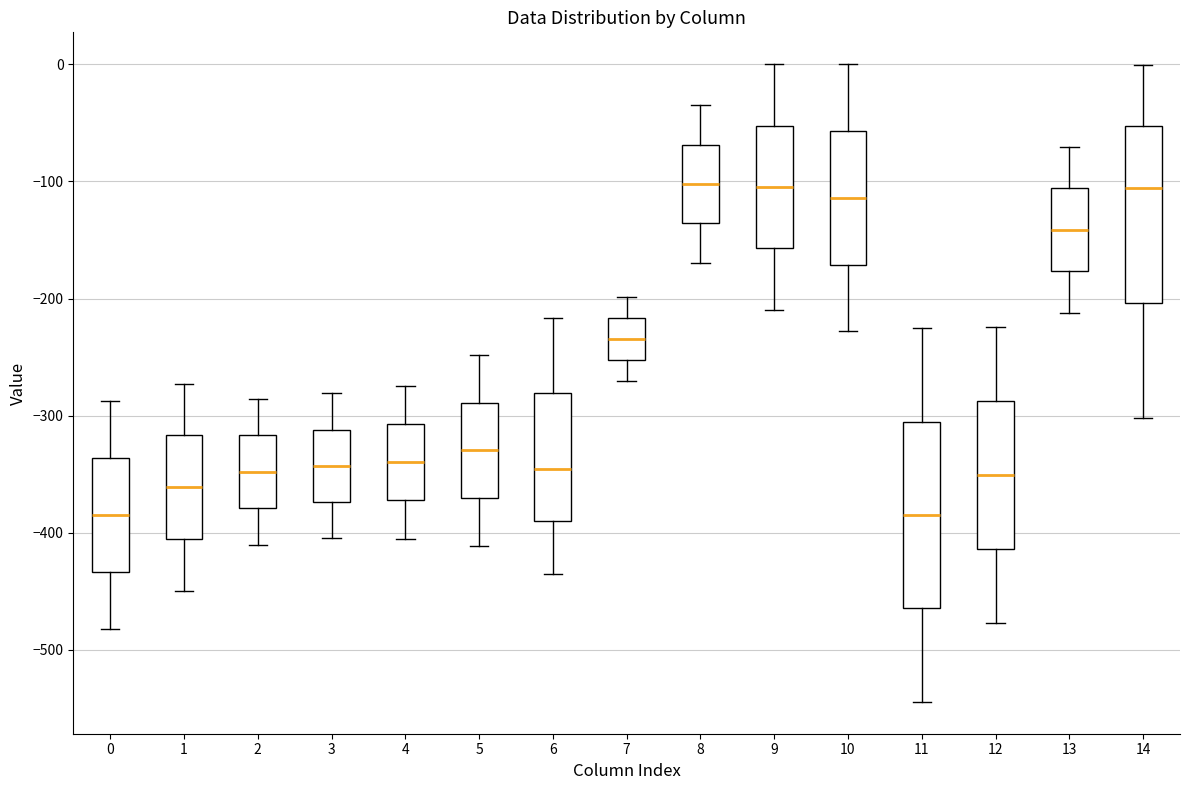

Reading left to right, transcribe this box plot: for each box, give where its median line is, the range the box spans, and where its two whiskers end, as read against the y-axis. The values are not printed on the chart, so give them approximately, as read against the axis.

0: median -380, box -430 to -340, whiskers -480 to -290
1: median -360, box -410 to -320, whiskers -450 to -270
2: median -350, box -380 to -320, whiskers -410 to -290
3: median -340, box -370 to -310, whiskers -400 to -280
4: median -340, box -370 to -310, whiskers -400 to -270
5: median -330, box -370 to -290, whiskers -410 to -250
6: median -350, box -390 to -280, whiskers -440 to -220
7: median -230, box -250 to -220, whiskers -270 to -200
8: median -100, box -140 to -70, whiskers -170 to -40
9: median -100, box -160 to -50, whiskers -210 to 0
10: median -110, box -170 to -60, whiskers -230 to 0
11: median -380, box -460 to -300, whiskers -540 to -230
12: median -350, box -410 to -290, whiskers -480 to -220
13: median -140, box -180 to -110, whiskers -210 to -70
14: median -110, box -200 to -50, whiskers -300 to 0